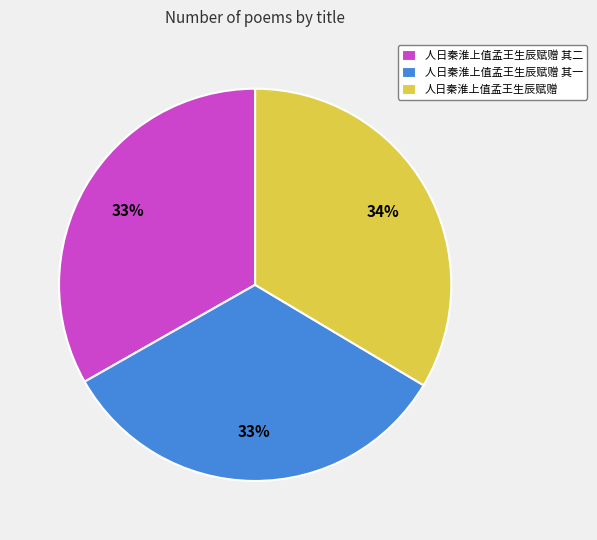

Does 人日秦淮上值孟王生辰赋赠 其二 represent more than half of the total?

No